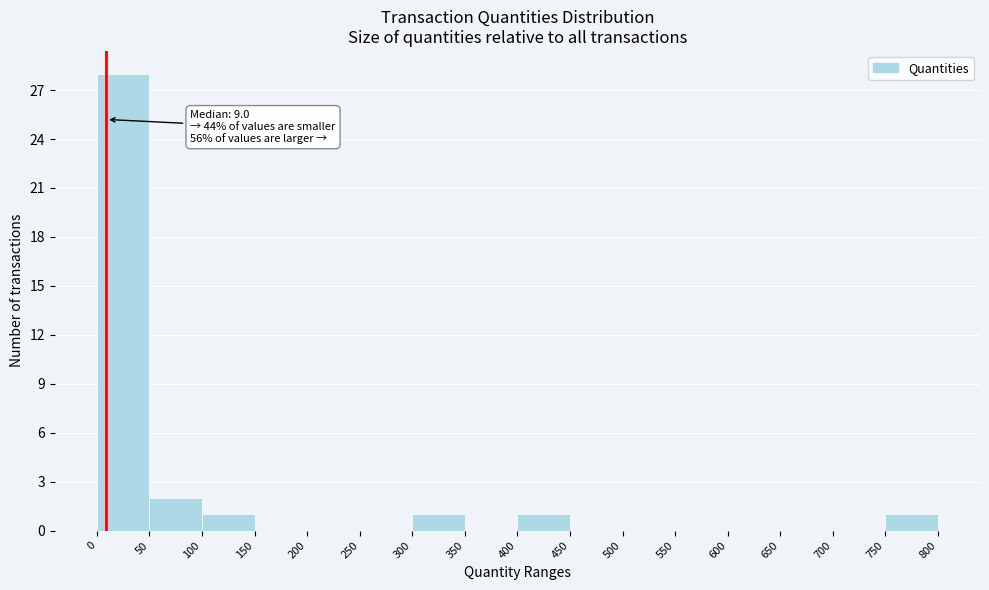

Over which range of the x-axis is the bar tallest?

0 to 50